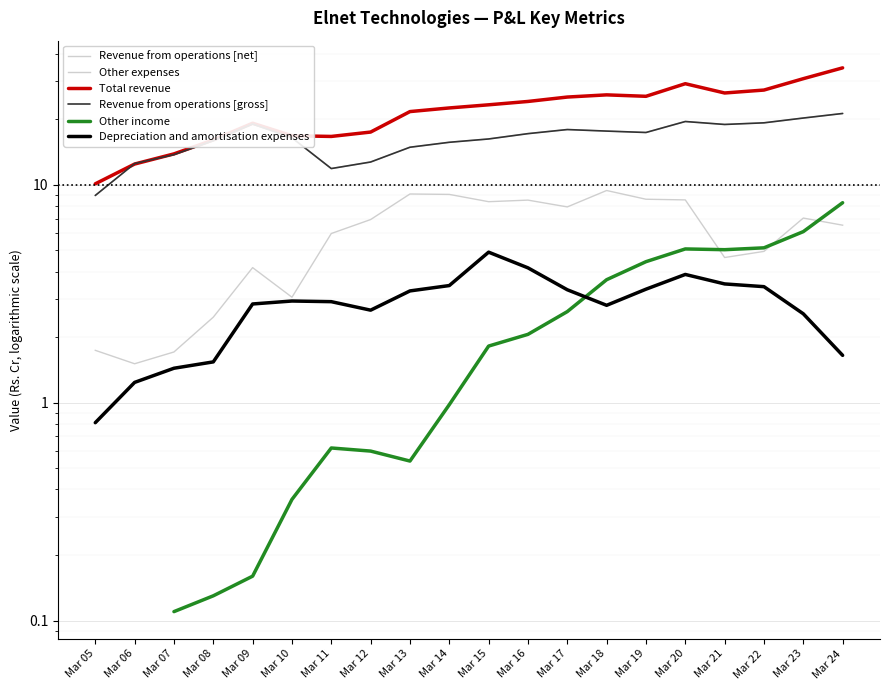

At which label is Revenue from operations [gross] closest to 15?

Mar 13